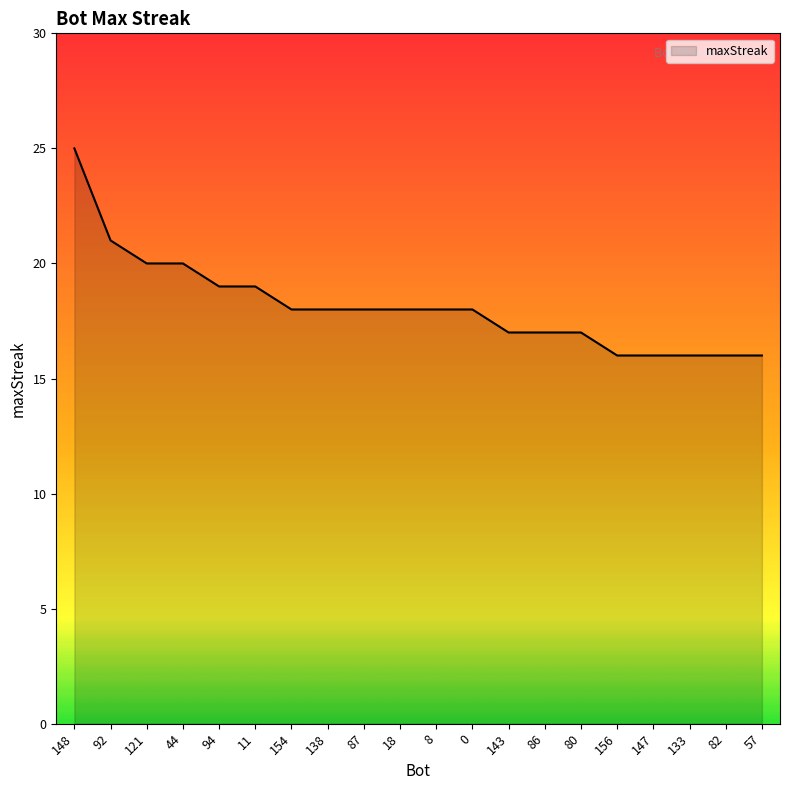

True or false: the data shows 19 at 11.

True